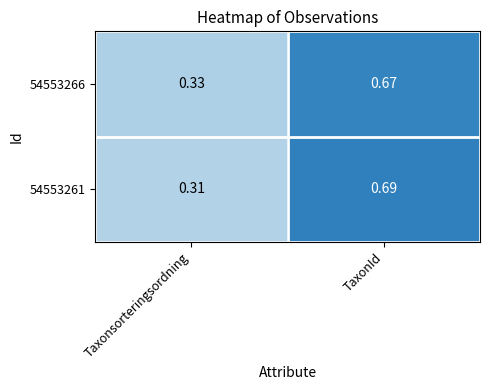

Which category has the highest value across all series?

TaxonId